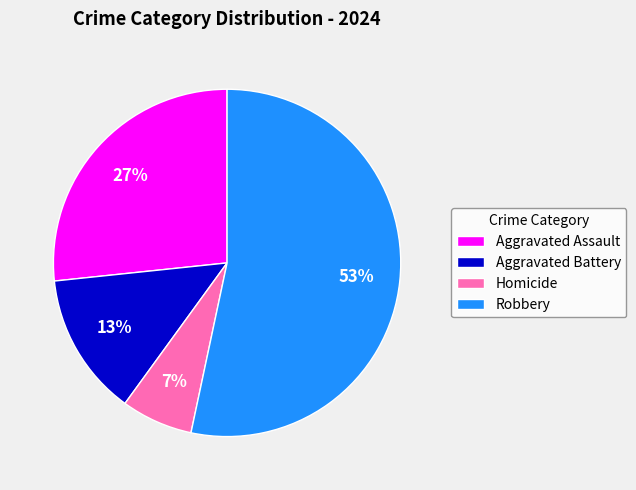

To the nearest percent, what is the average slice percentage?

25%